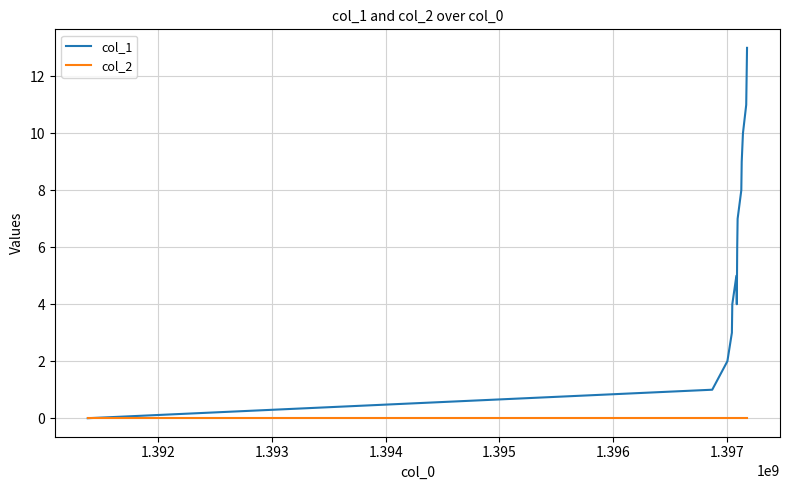

Which series has the largest total across all categories?

col_1